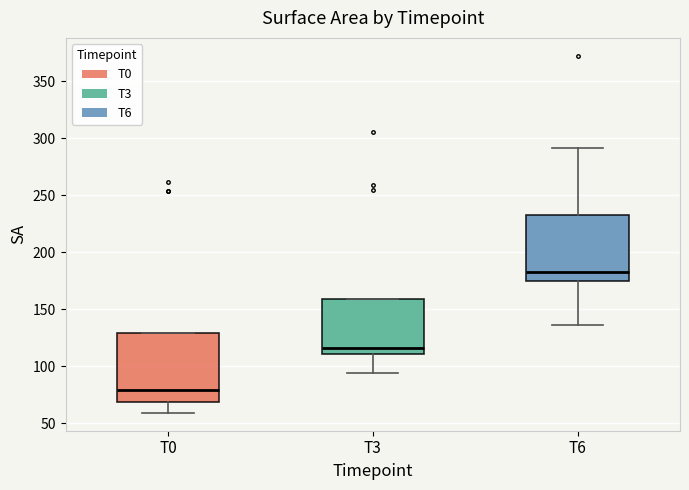

Reading left to right, read every box against the y-axis: the position of its median line, the range the box covers, and the ends of its whiskers. The values are not printed on the chart, so give them approximately, as read against the axis.

T0: median 80, box 70 to 130, whiskers 60 to 130
T3: median 115, box 110 to 160, whiskers 95 to 160
T6: median 185, box 175 to 230, whiskers 135 to 290